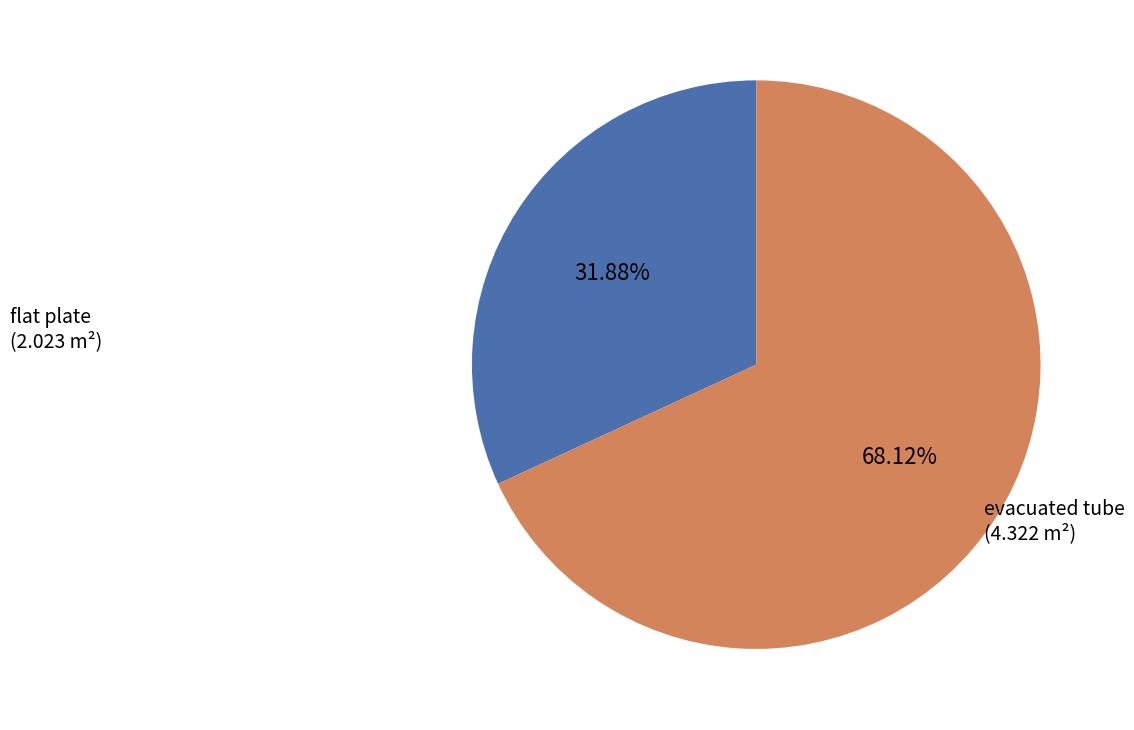

How many slices are in this pie chart?

2